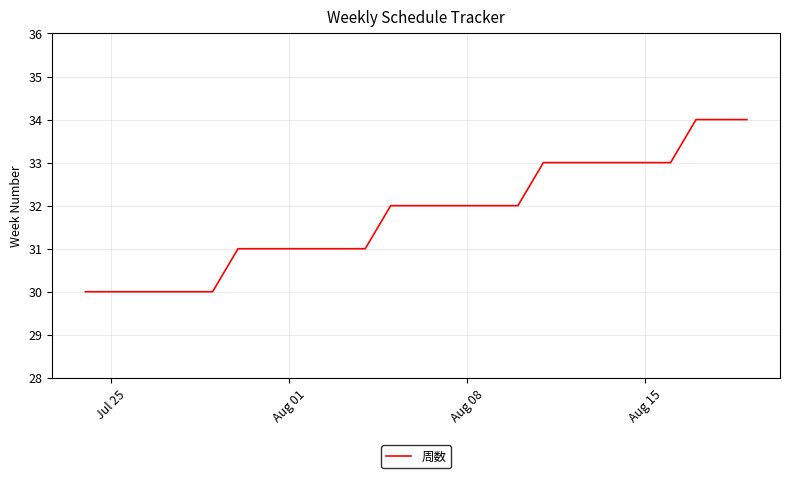

What is the difference between the maximum and minimum values?

4